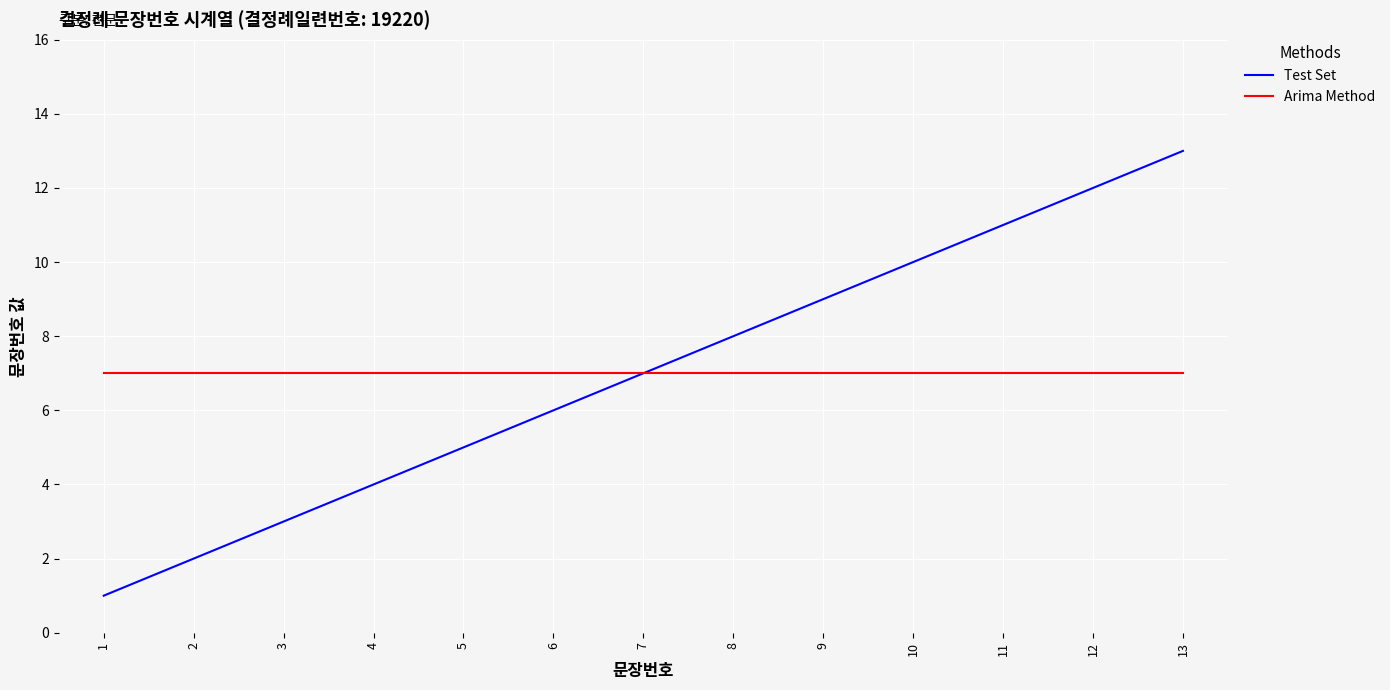

What is the average value of the Test Set series?

7